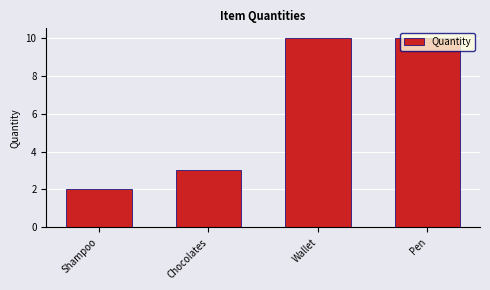

The chart shows a value of 3 at Chocolates. True or false?

True